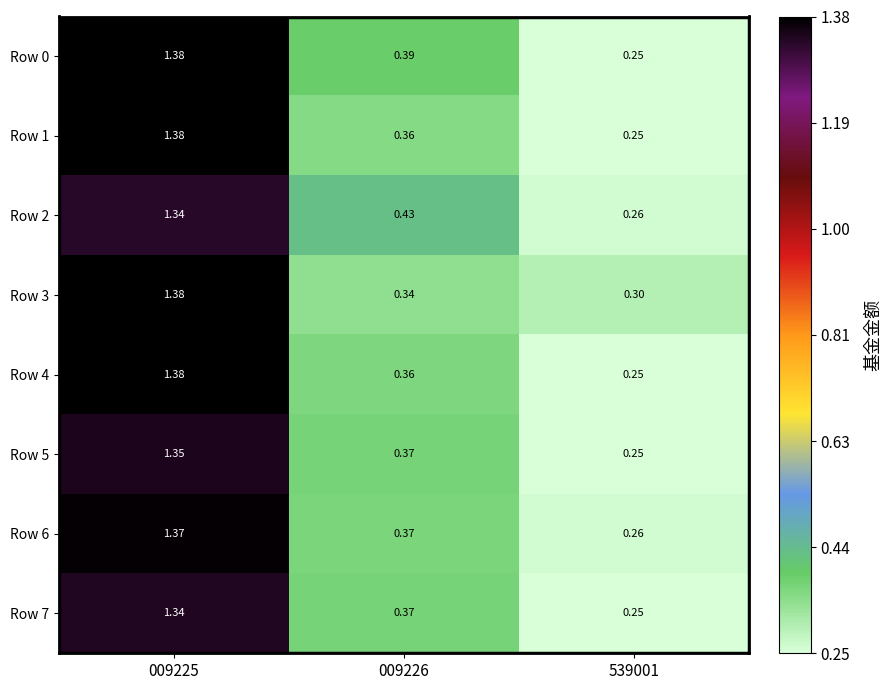

Is the value of Row 0 at 009225 greater than the value of Row 2 at 539001?

Yes